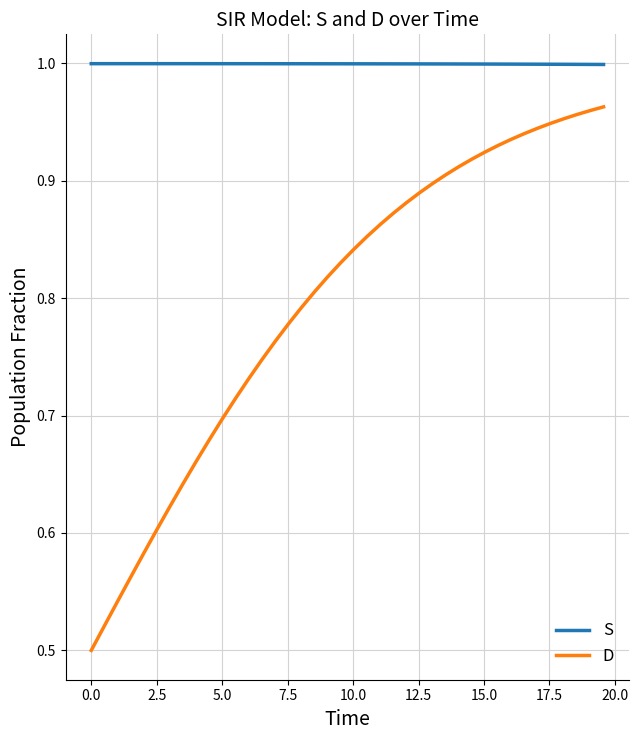

Rank the series by their average value, from lowest to highest.

D, S